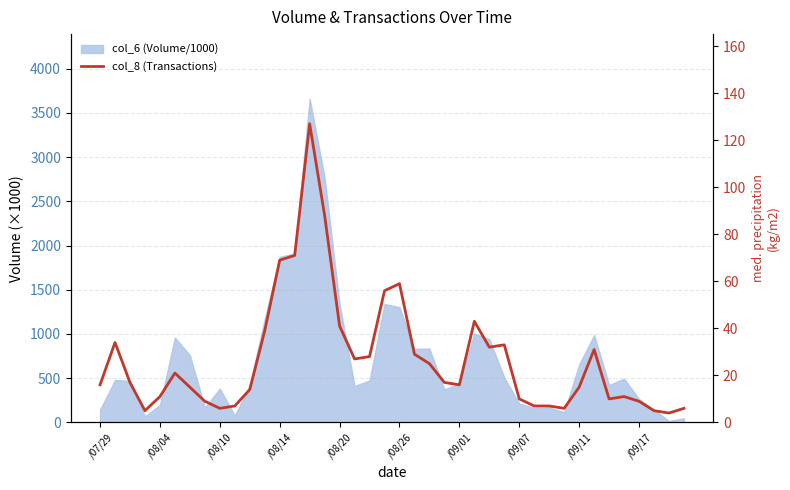

What is the difference between the maximum and minimum values?

123